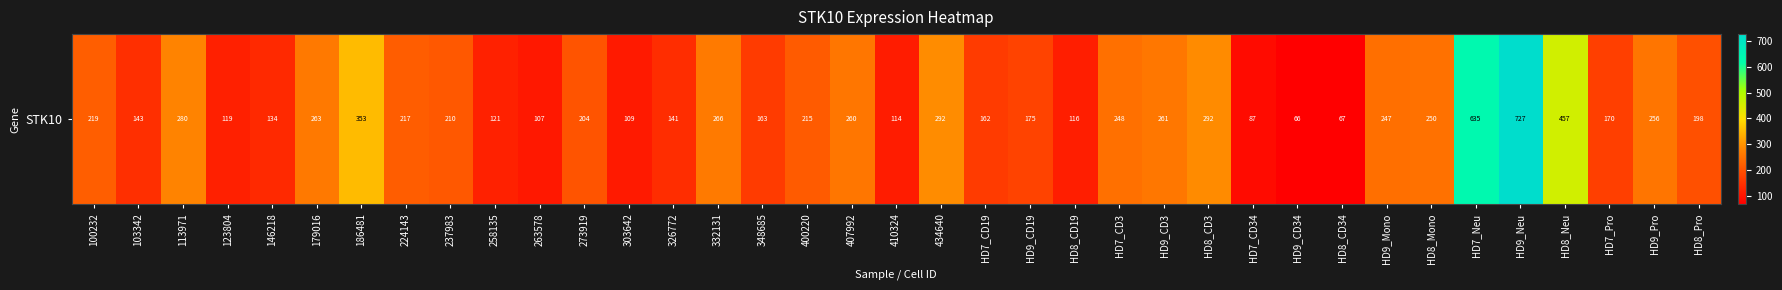

Reading left to right, what are all the values shown in this chart?

100232=219.4	103342=142.9	113971=280.4	123804=119.3	146218=134.0	179016=263.1	186481=352.7	224143=217.2	237983=210.3	258135=120.6	263578=107.4	273919=204.1	303642=109.4	326772=140.9	332131=266.1	348685=163.0	400220=215.1	407992=259.5	410324=113.8	434640=292.4	HD7_CD19=161.7	HD9_CD19=175.4	HD8_CD19=116.0	HD7_CD3=248.3	HD9_CD3=261.0	HD8_CD3=291.6	HD7_CD34=86.8	HD9_CD34=66.2	HD8_CD34=66.9	HD9_Mono=246.8	HD8_Mono=249.8	HD7_Neu=634.7	HD9_Neu=726.9	HD8_Neu=457.1	HD7_Pro=169.6	HD9_Pro=255.9	HD8_Pro=197.8